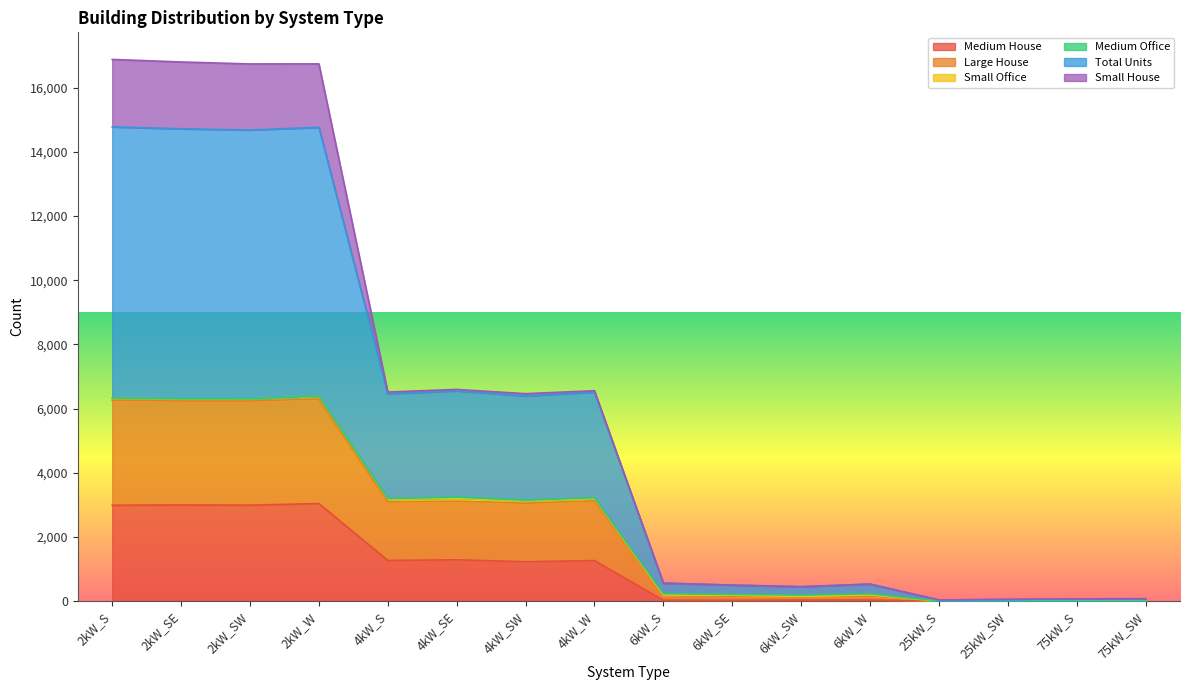

In Medium House, how many points are higher than both neighbors (excluding endpoints)?

5